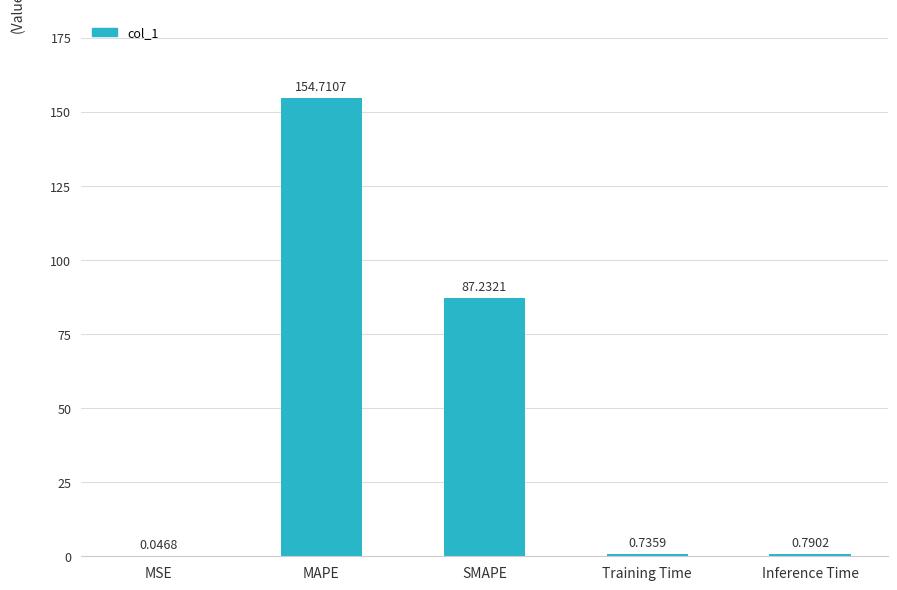

Which has a higher value, MSE or Training Time?

Training Time